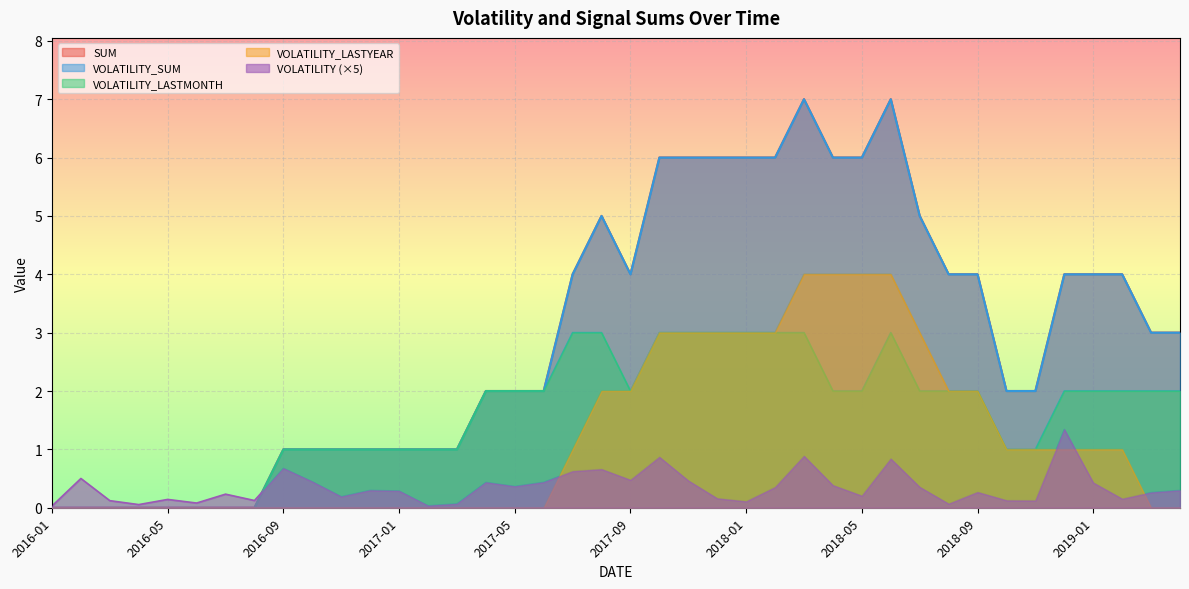

What is the maximum value for VOLATILITY?

1.3